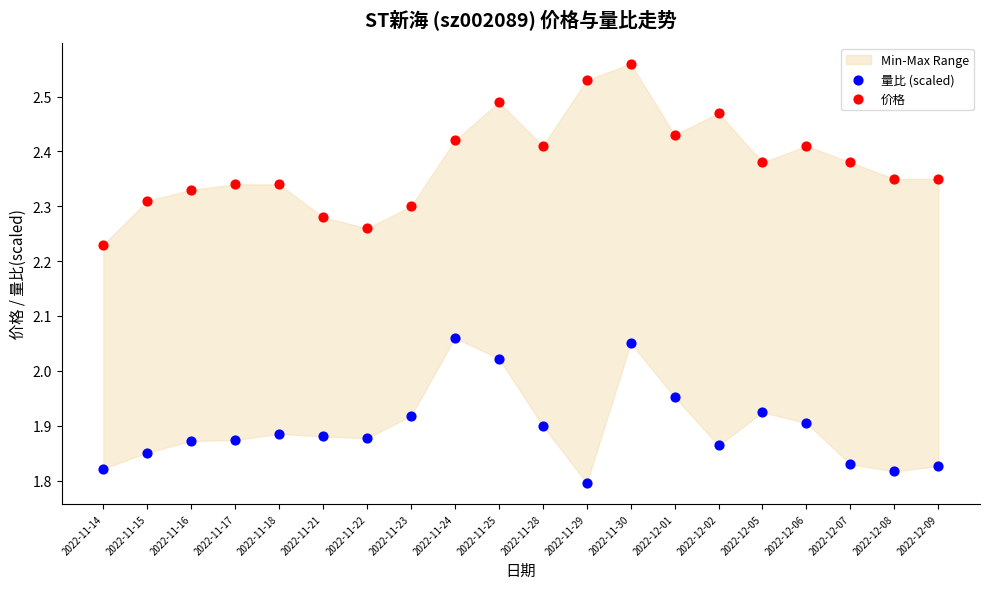

Across all data points, what is the range of Y values (max minus min)?

0.8